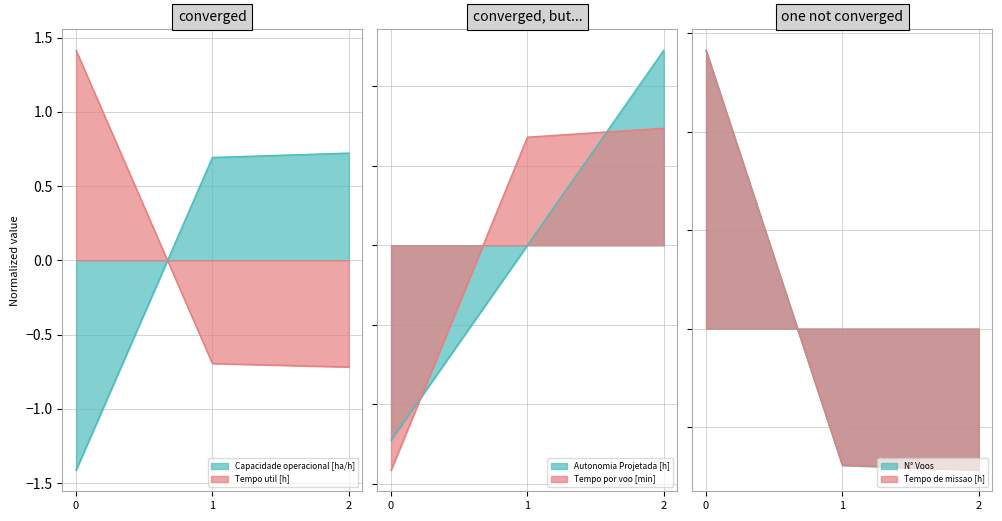

Which series has the largest total across all categories?

Capacidade operacional [ha/h]